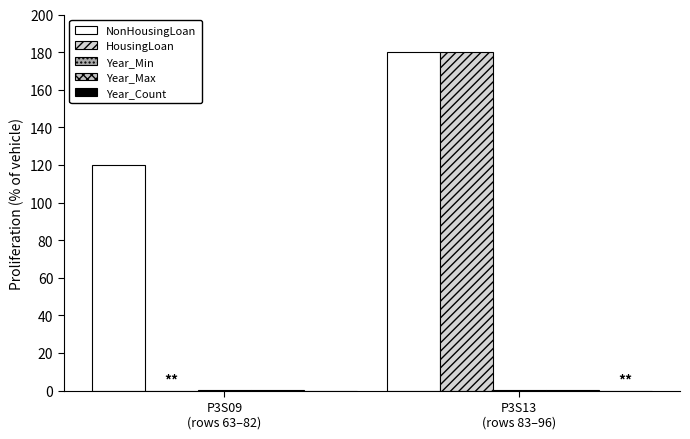

How many series are shown in this chart?

5